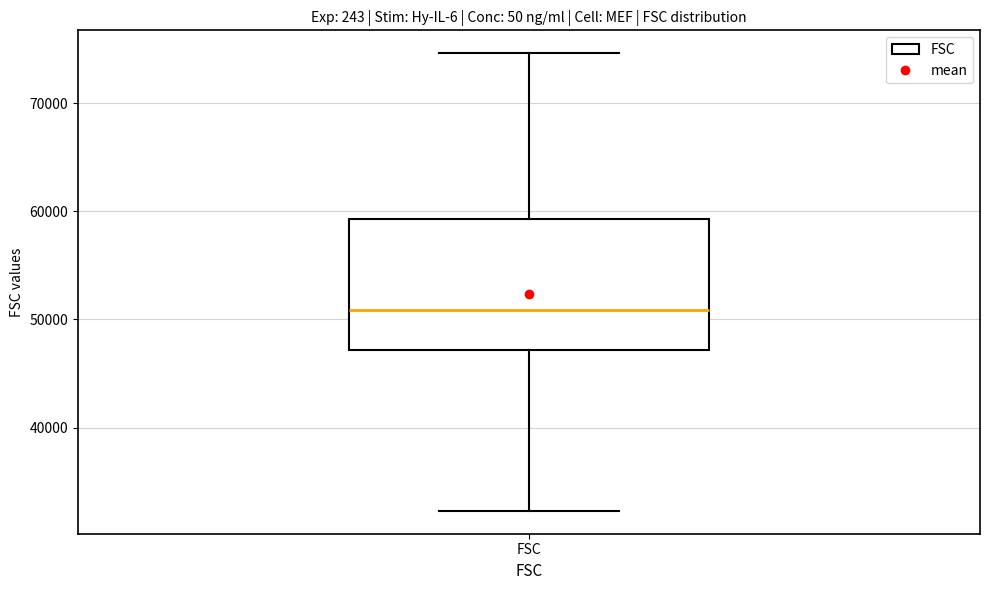

Where does the lower whisker of the box for FSC end on the y-axis? The values are not printed on the chart, so give them approximately, as read against the axis.

32000